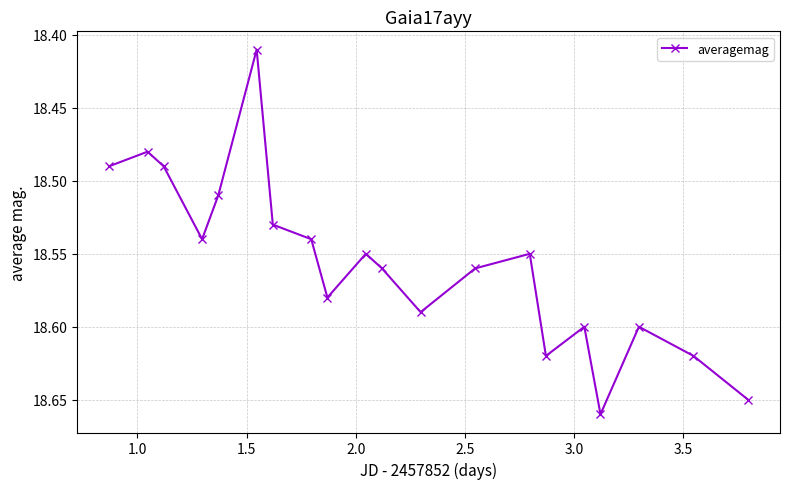

What is the sum of all values?

371.1